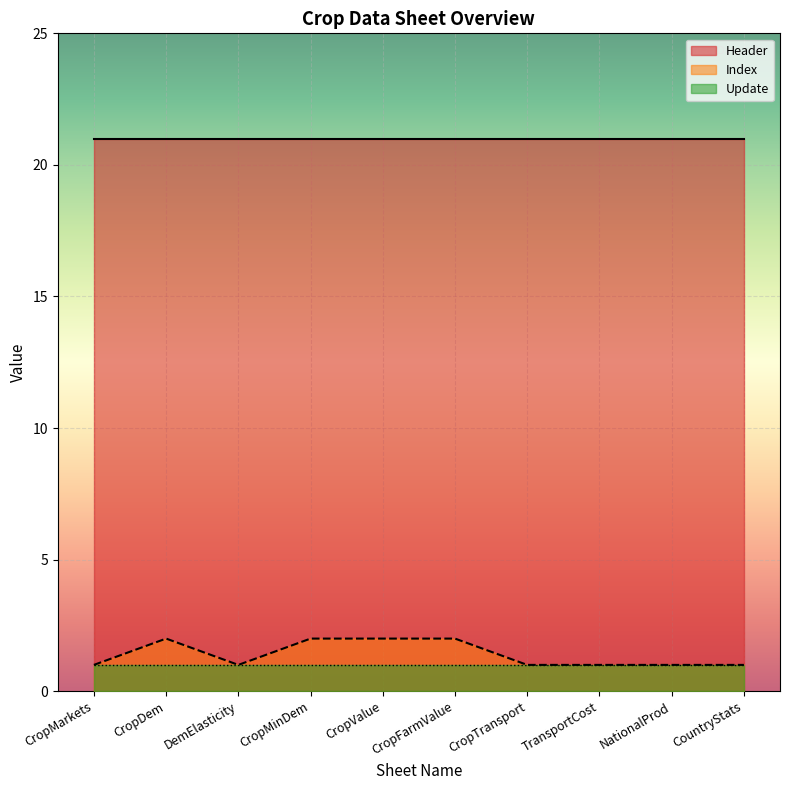

Is the value of Index at CountryStats greater than the value of Header at CropMinDem?

No